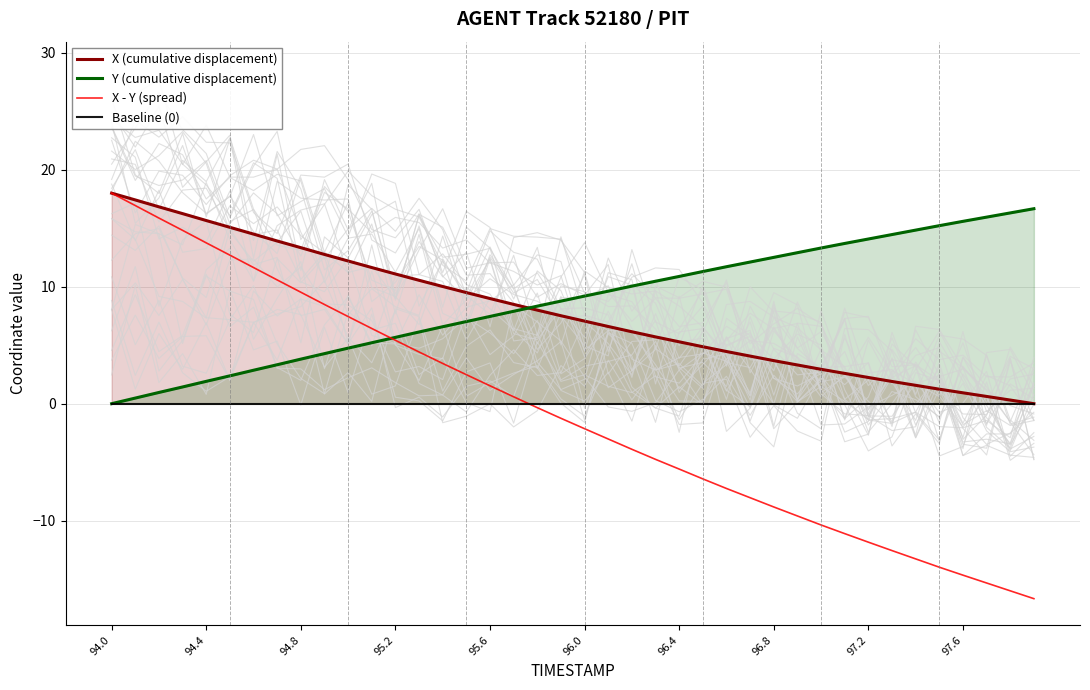

Which series has the widest spread of values?

X - Y (spread)